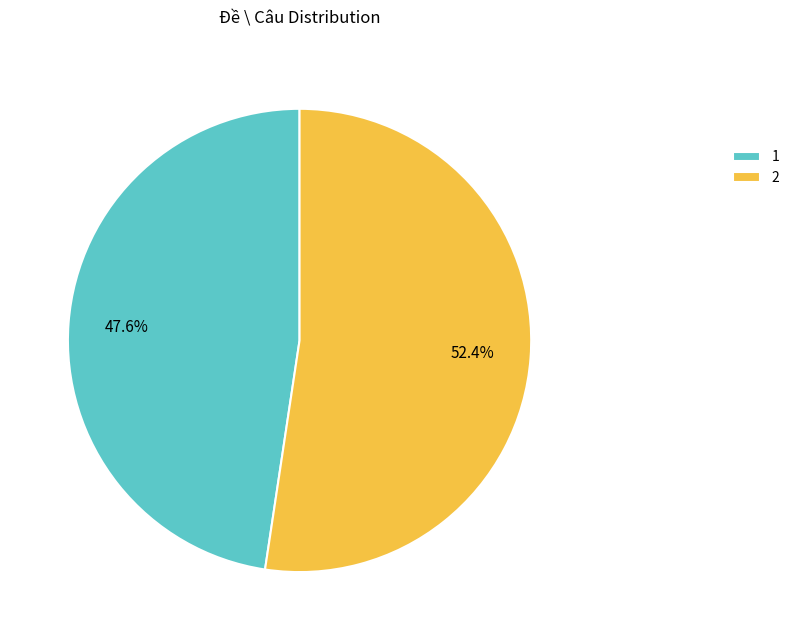

Rank the categories by value from highest to lowest.

2, 1